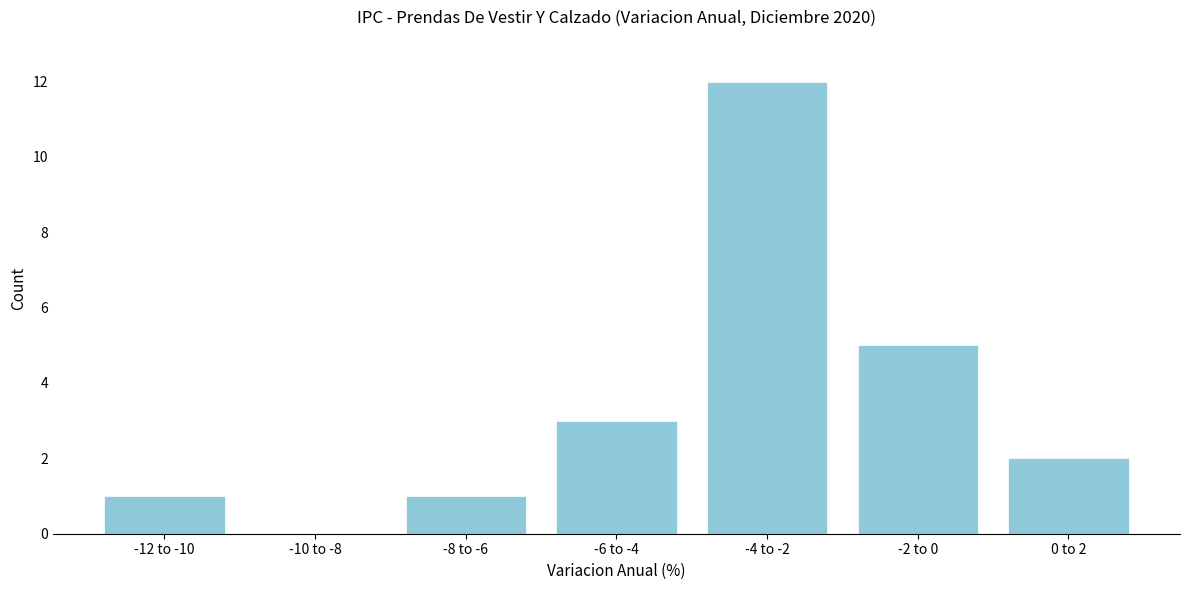

Reading left to right, what are all the values shown in this chart?

-12 to -10=1	-10 to -8=0	-8 to -6=1	-6 to -4=3	-4 to -2=12	-2 to 0=5	0 to 2=2